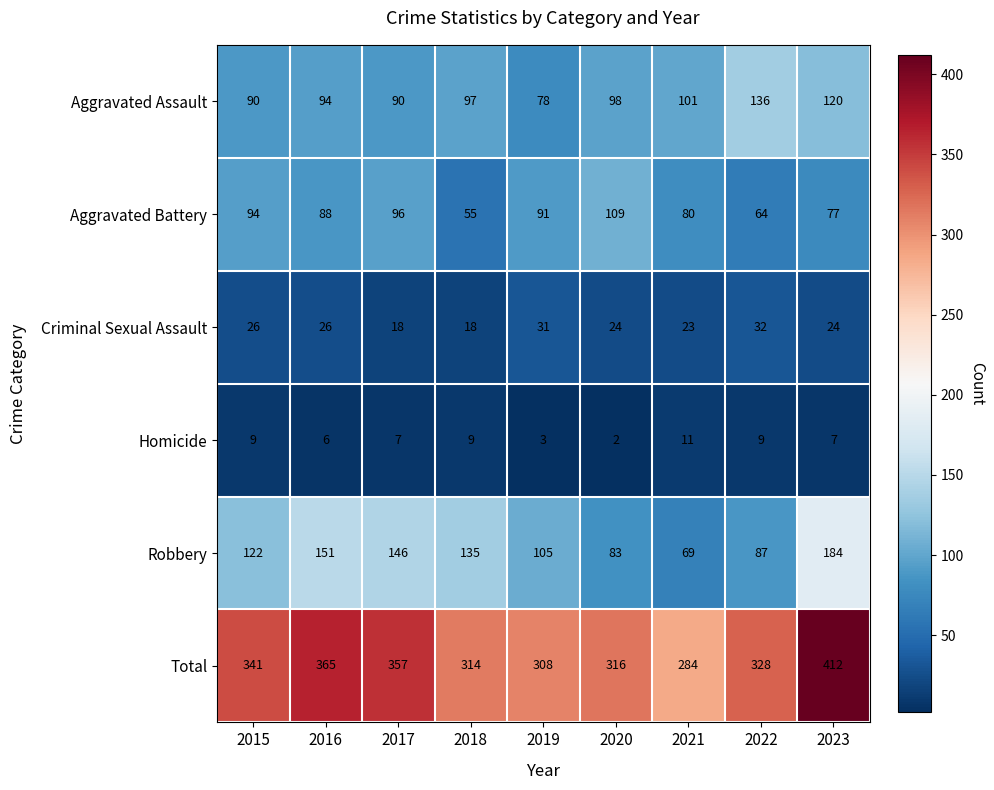

List the series in order of their peak value, lowest first.

Homicide, Criminal Sexual Assault, Aggravated Battery, Aggravated Assault, Robbery, Total